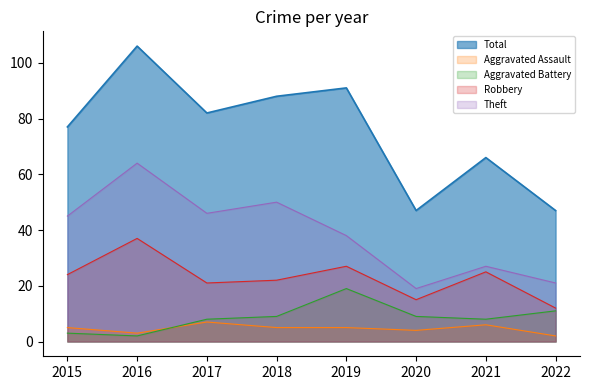

What is the difference between the maximum and minimum values in the Aggravated Battery series?

17